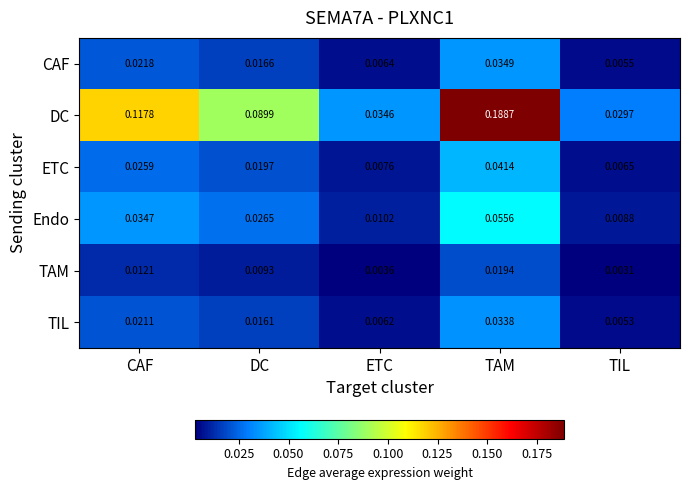

Which series has the largest total across all categories?

DC